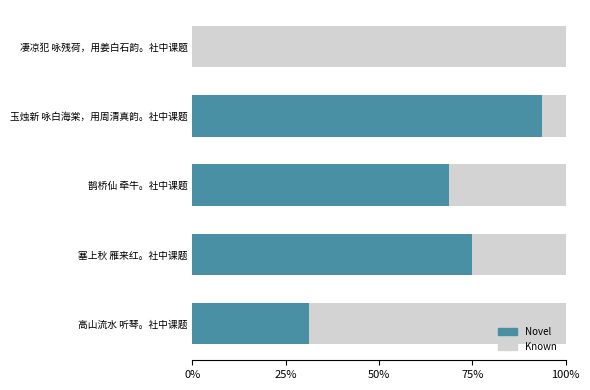

True or false: Novel has a value of 98.1 at 塞上秋 雁来红。社中课题.

False